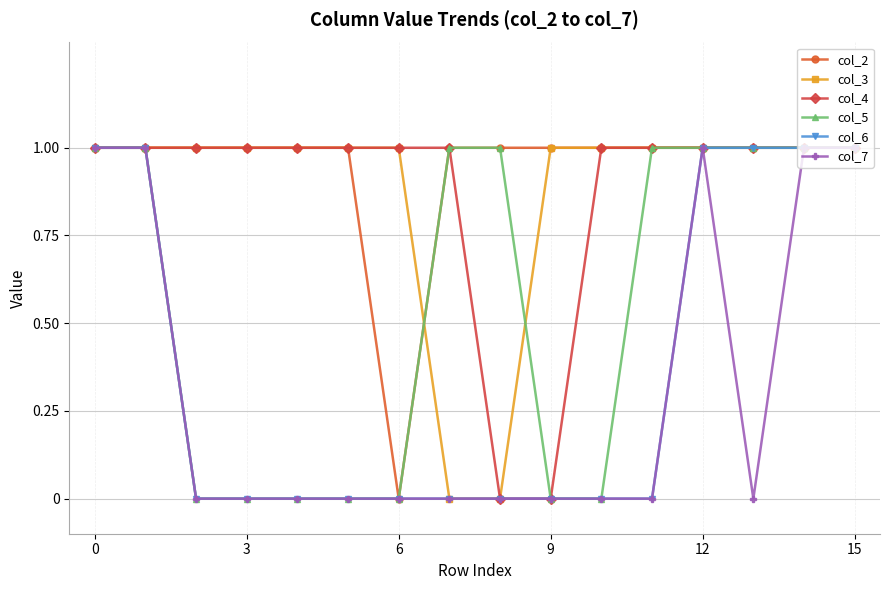

Which series has the largest total across all categories?

col_2